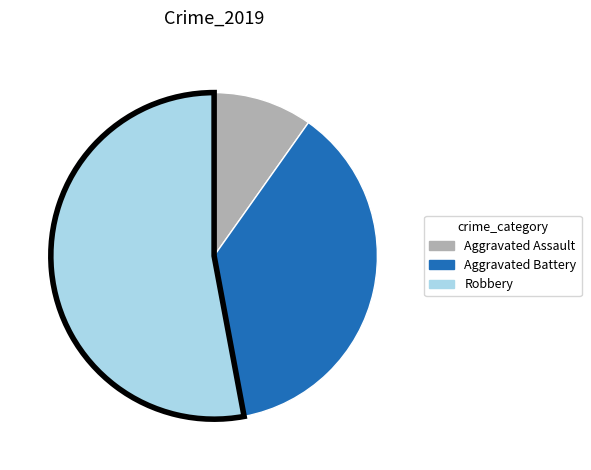

Count the number of slices in the pie.

3